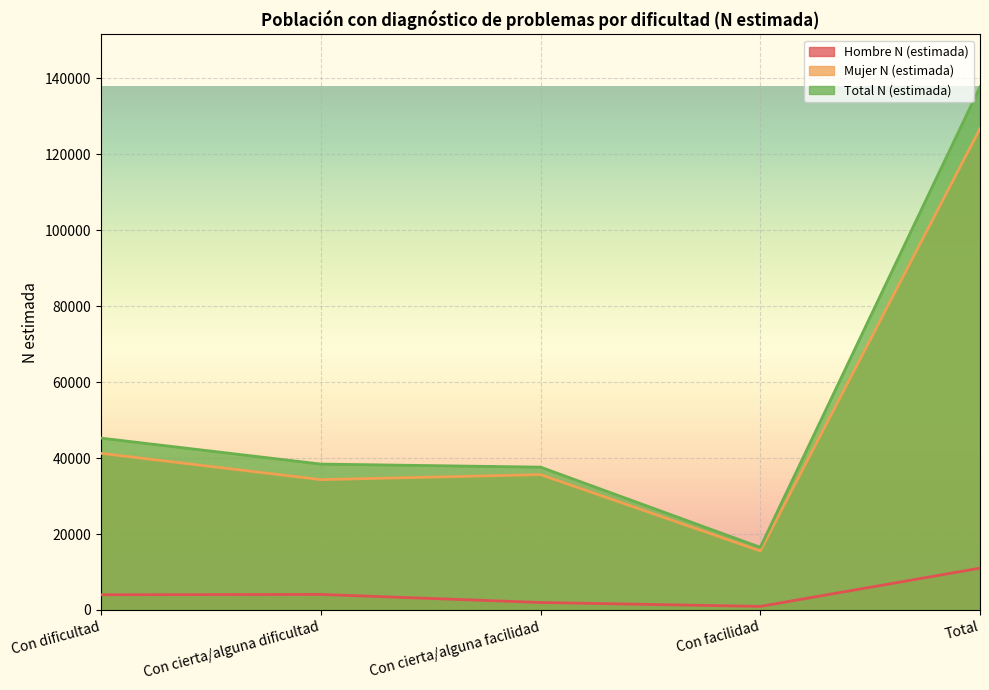

At which category is the sum across all series the highest?

Total